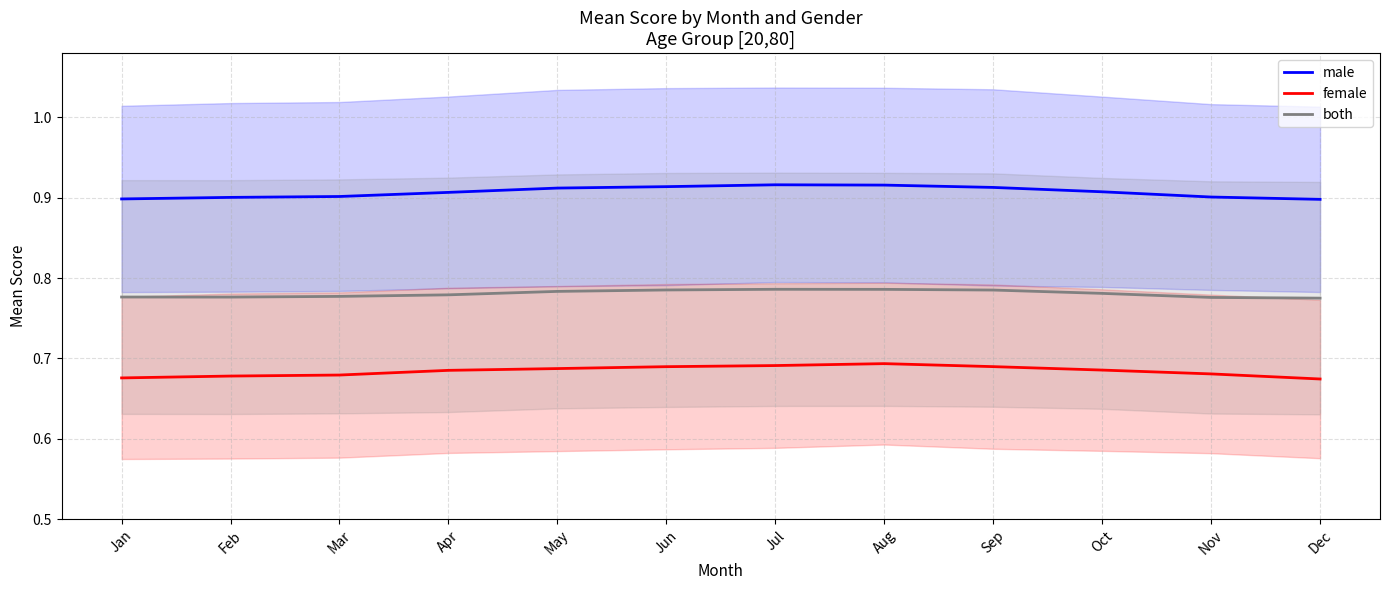

Is it true that both equals 1.3 at Feb?

False